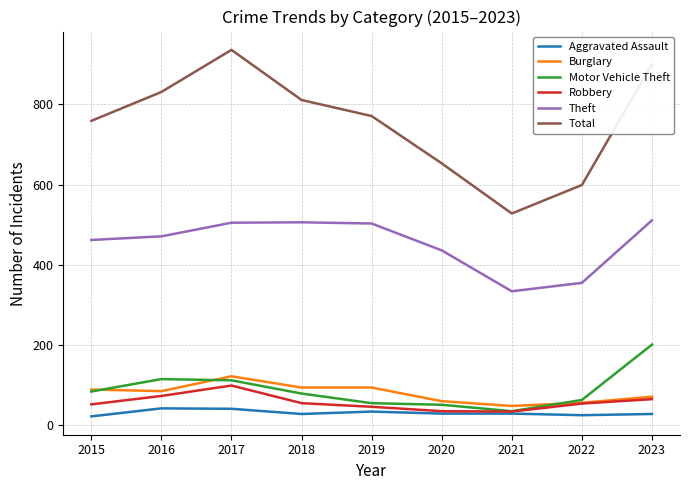

Which series has the largest total across all categories?

Total